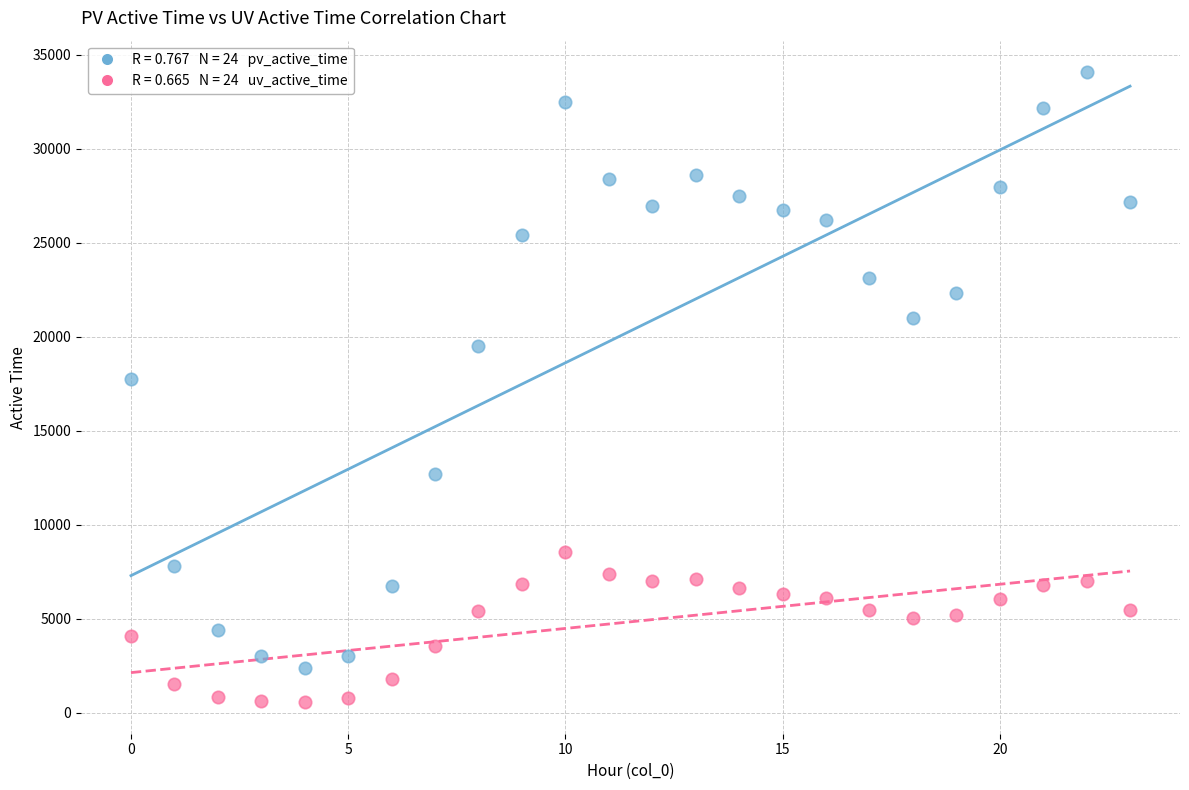

Across all data points, what is the range of Y values (max minus min)?

33504